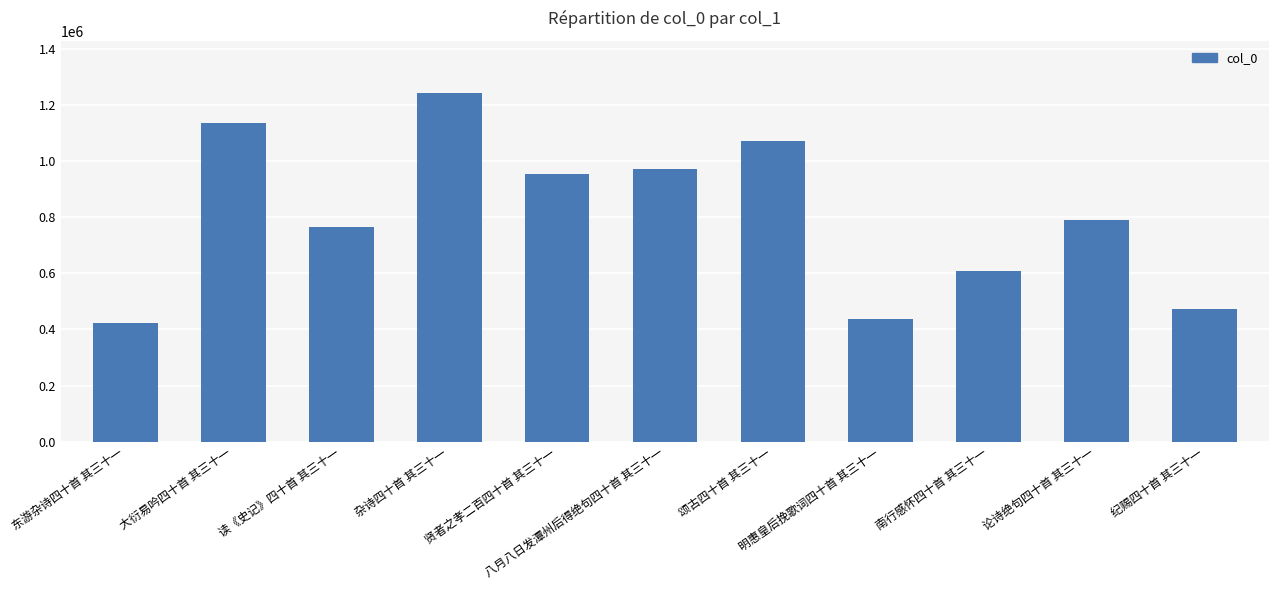

What is the change in value from 贤者之孝二百四十首 其三十一 to 纪赐四十首 其三十一?

-479916